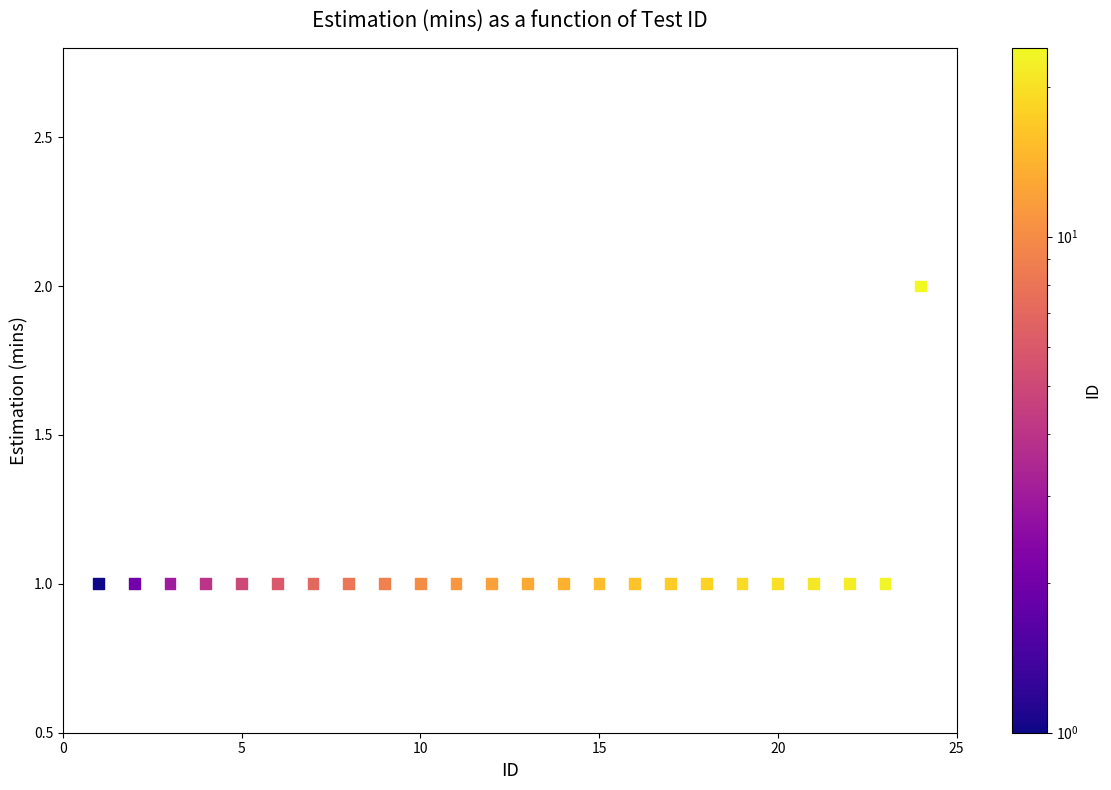

What is the range of X values (max minus min)?

23